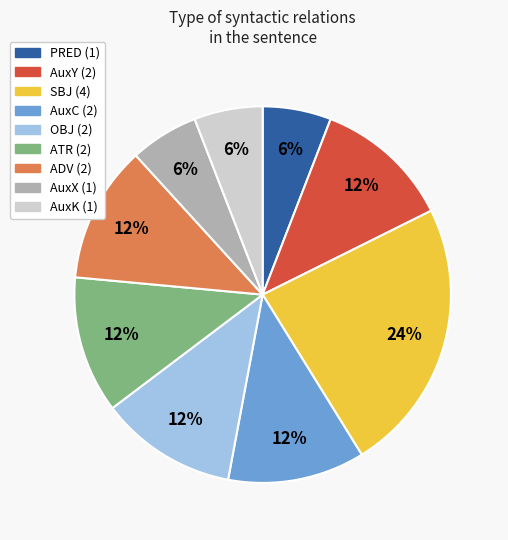

To the nearest percent, what is the difference between the largest and smallest slice percentages?

18%